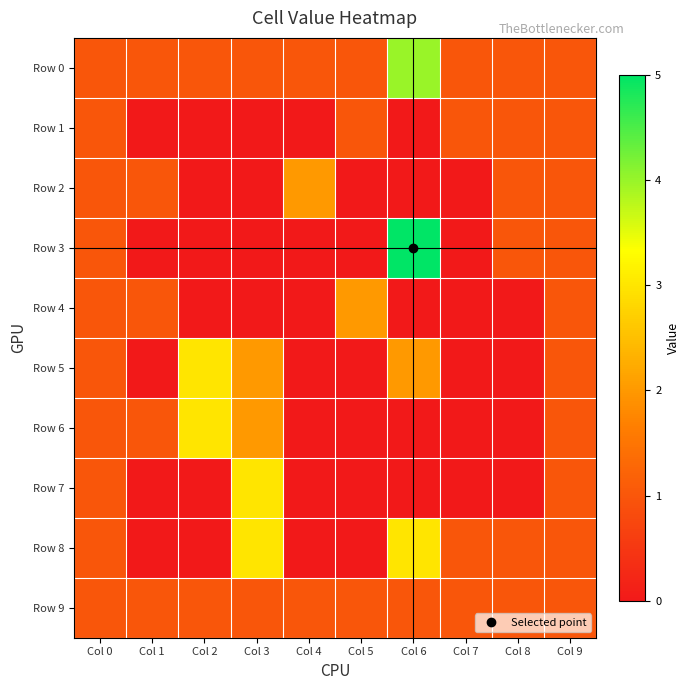

Rank the series by their maximum value, from highest to lowest.

Row 3, Row 0, Row 5, Row 6, Row 7, Row 8, Row 2, Row 4, Row 1, Row 9